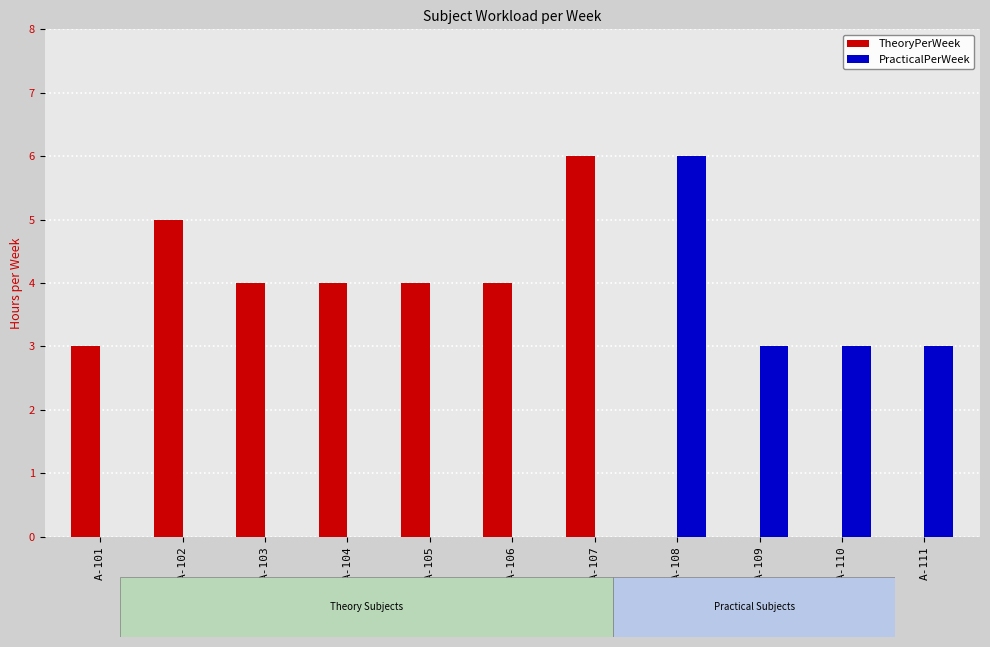

Which series changed the most between A-108 and A-111?

PracticalPerWeek